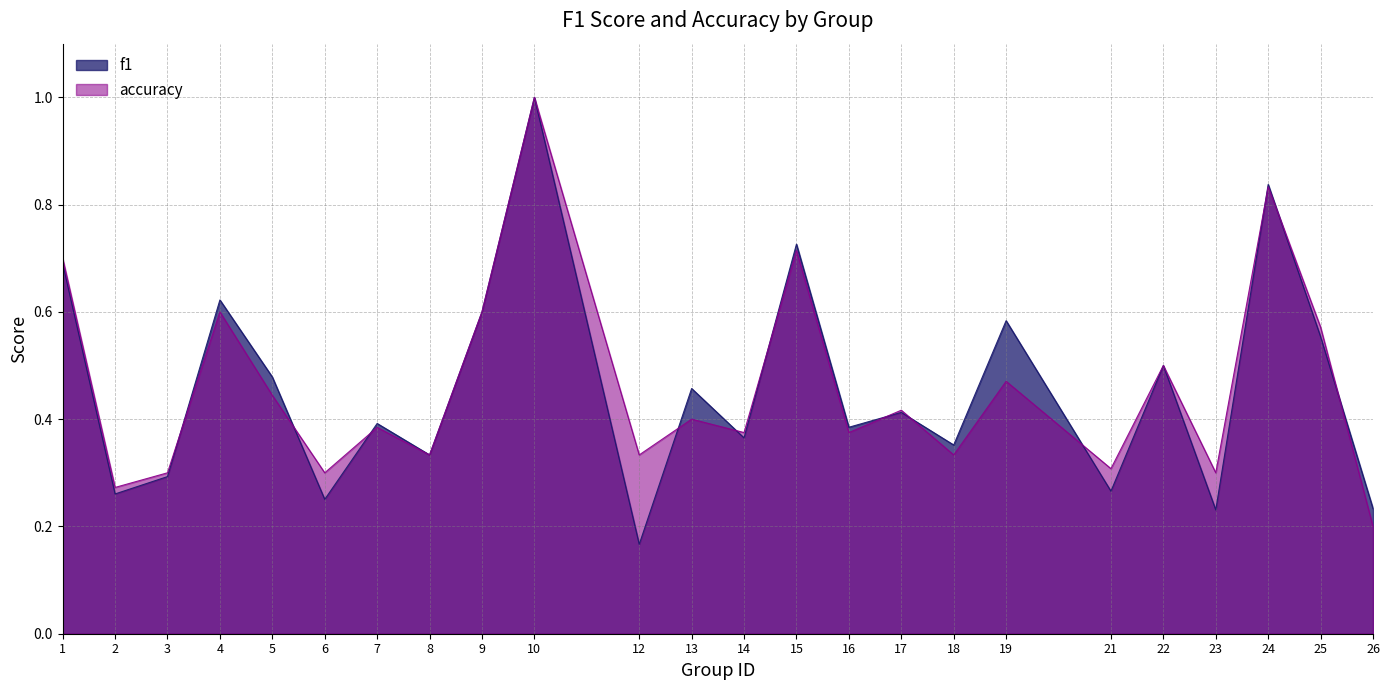

How many intersections are there between f1 and accuracy?

12